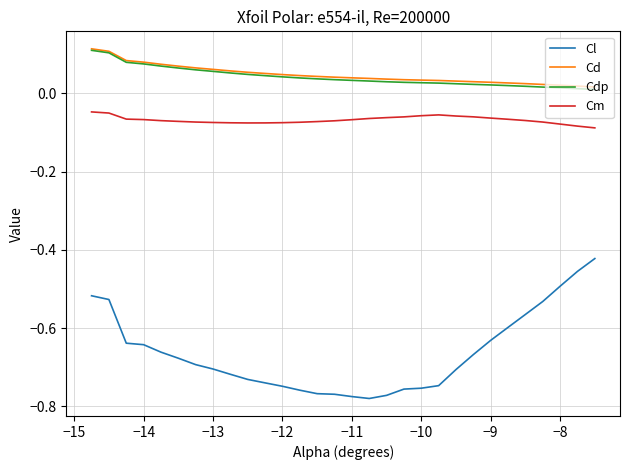

True or false: Cd and Cl cross at least once.

False